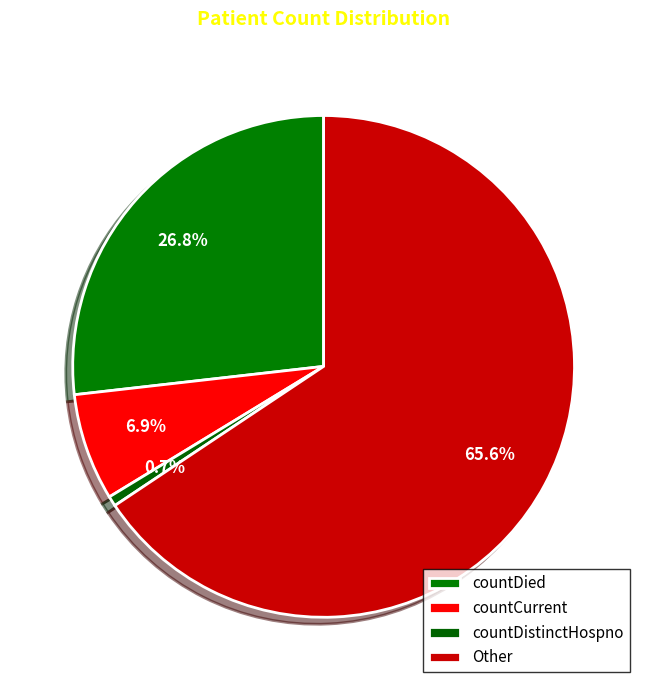

Between Other and countDied, which is larger?

Other